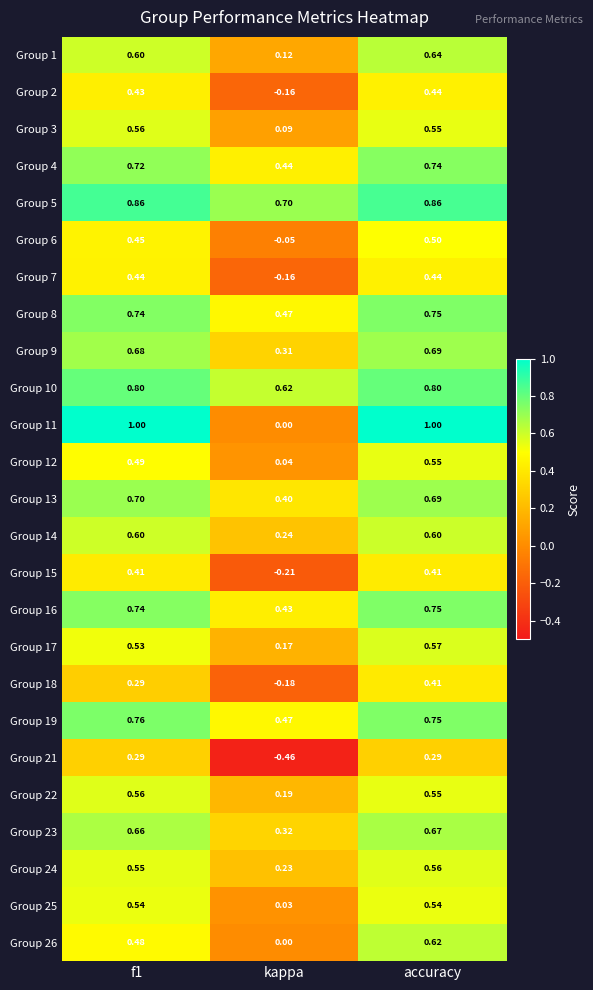

At which category does the chart reach its minimum across all series?

kappa